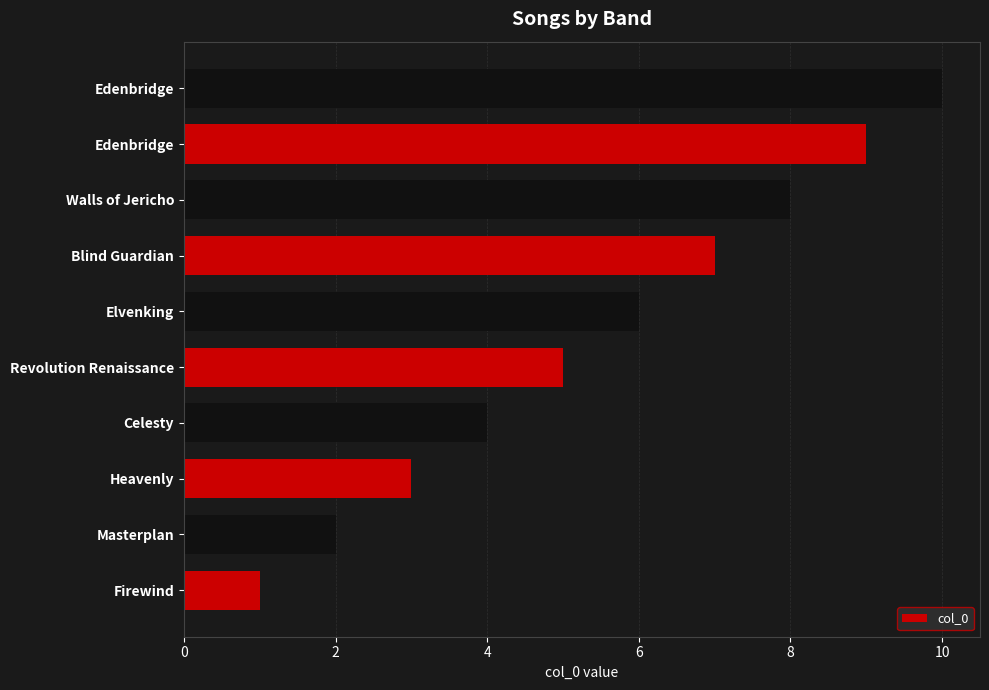

Are the bars horizontal?

Yes